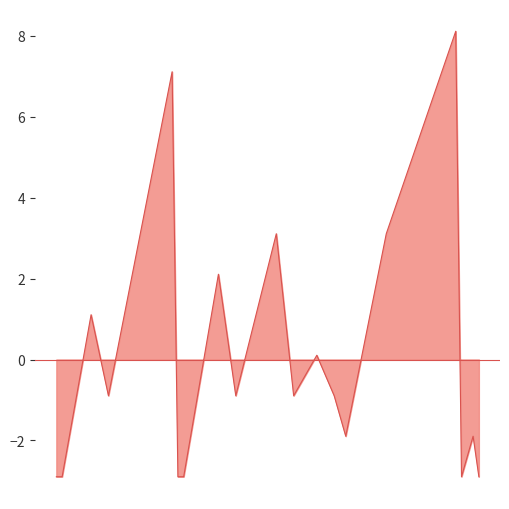

How many positive values are there?

7